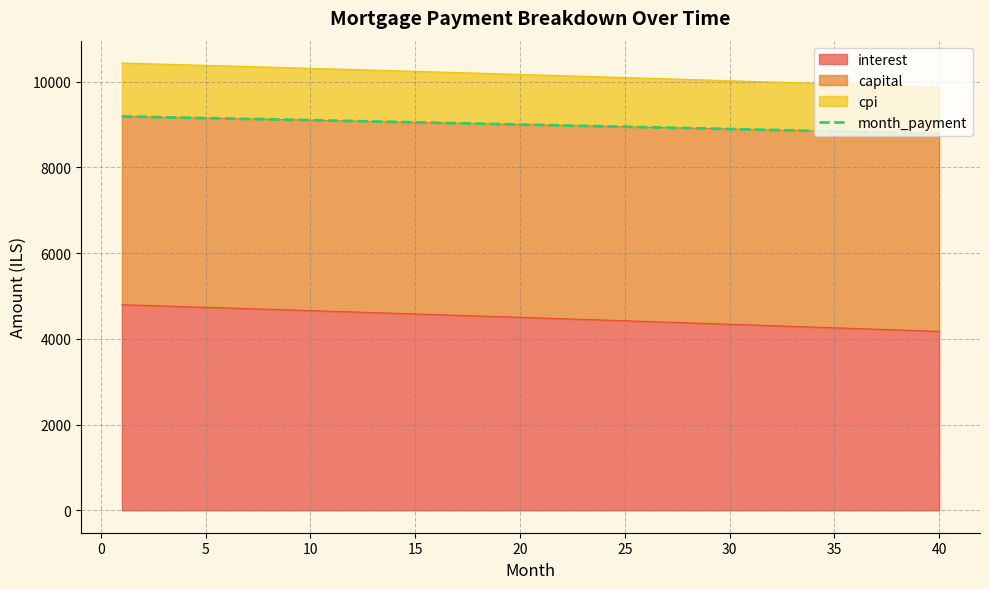

What is the maximum value for interest?

4797.7